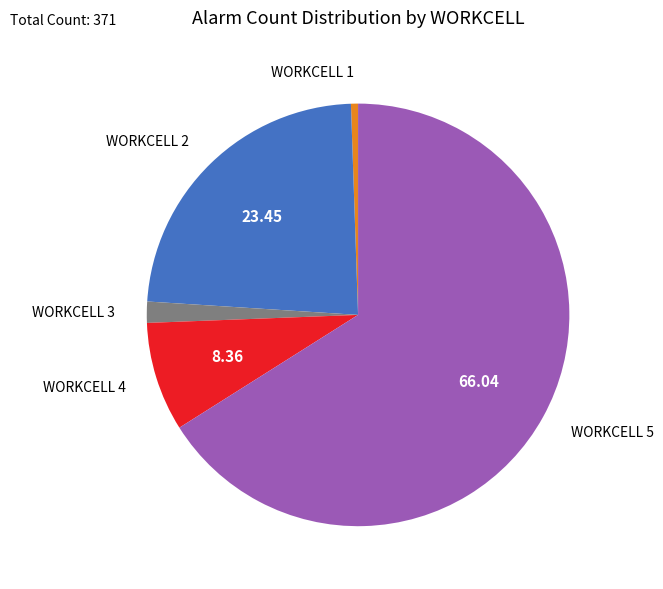

Does any single category account for the majority?

Yes